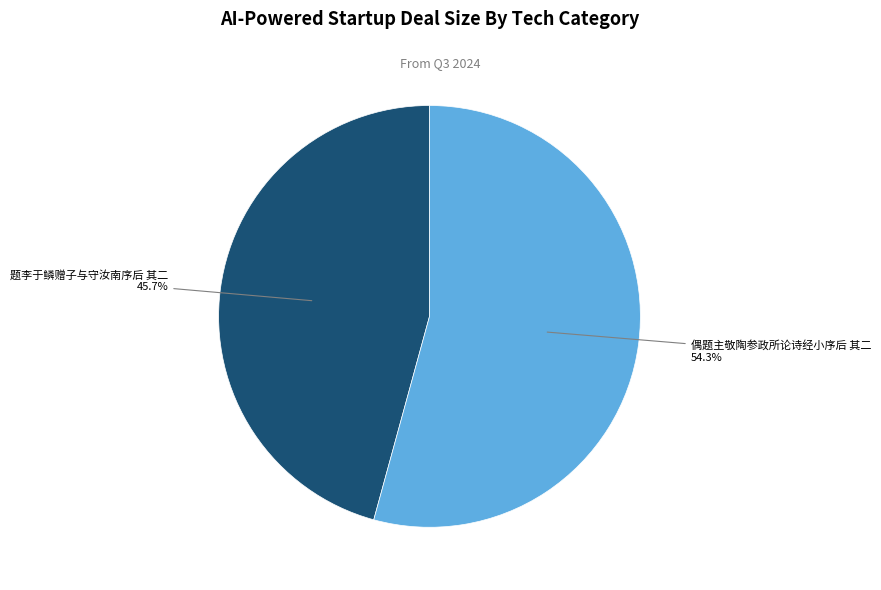

Does any single category account for the majority?

Yes